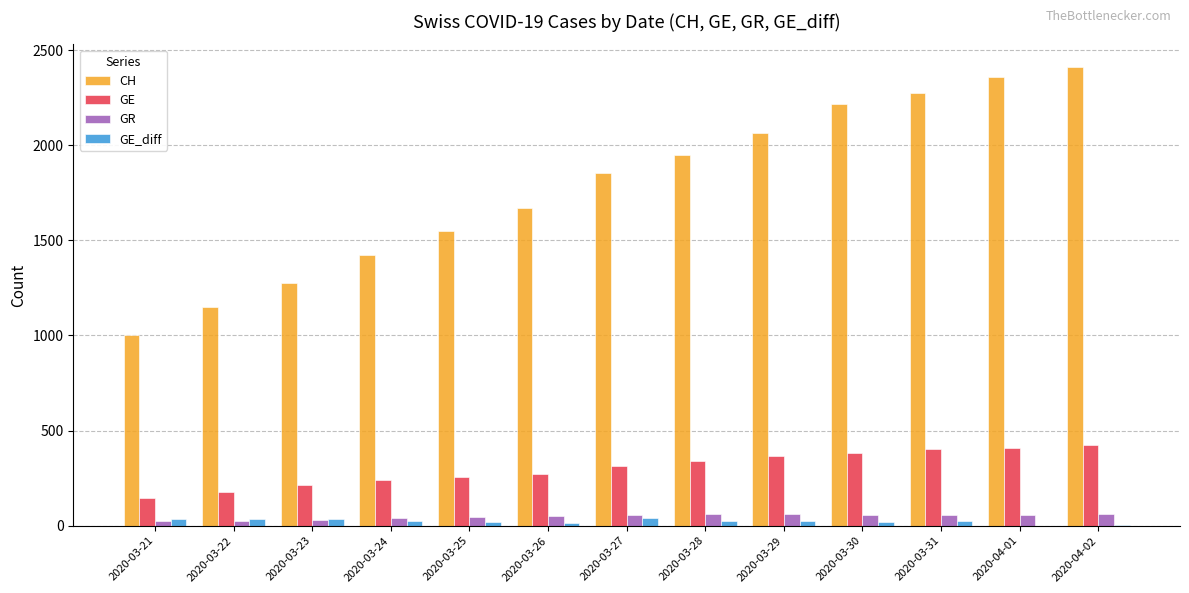

The value of CH at 2020-03-26 is 2865. True or false?

False